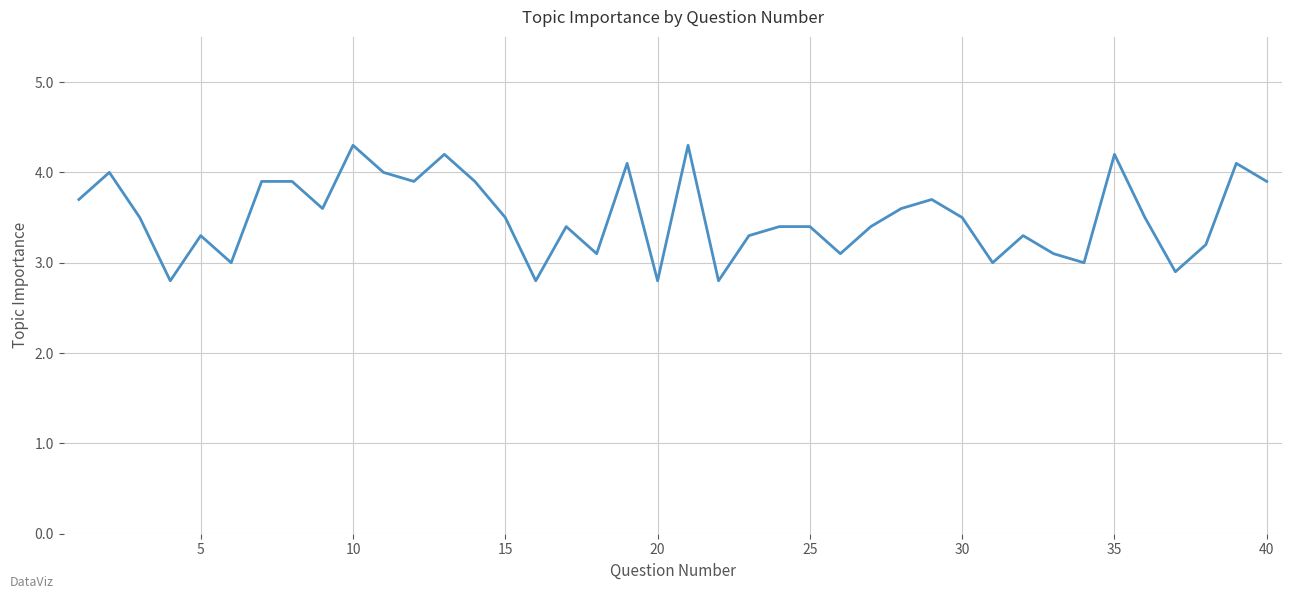

What is the difference between the maximum and minimum values?

1.5